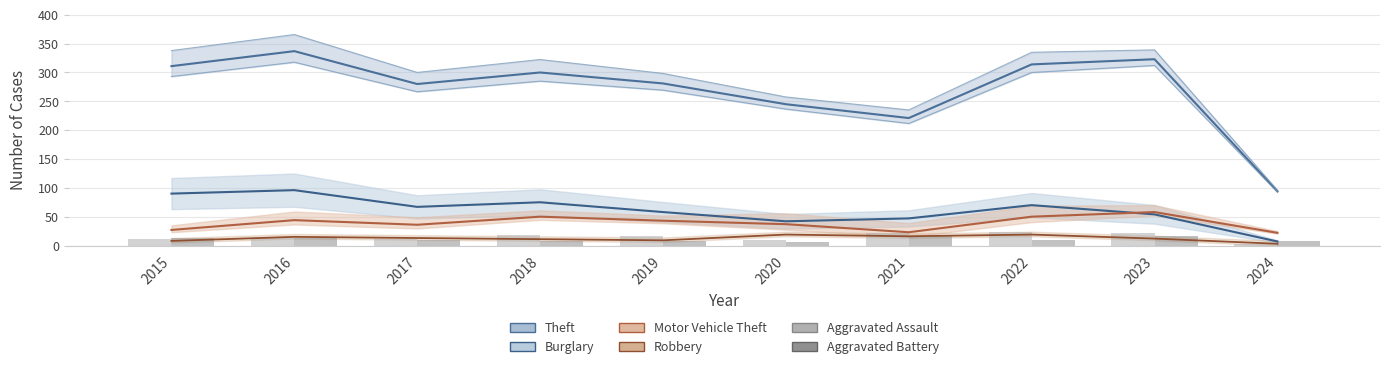

How many distinct data groups are displayed?

6